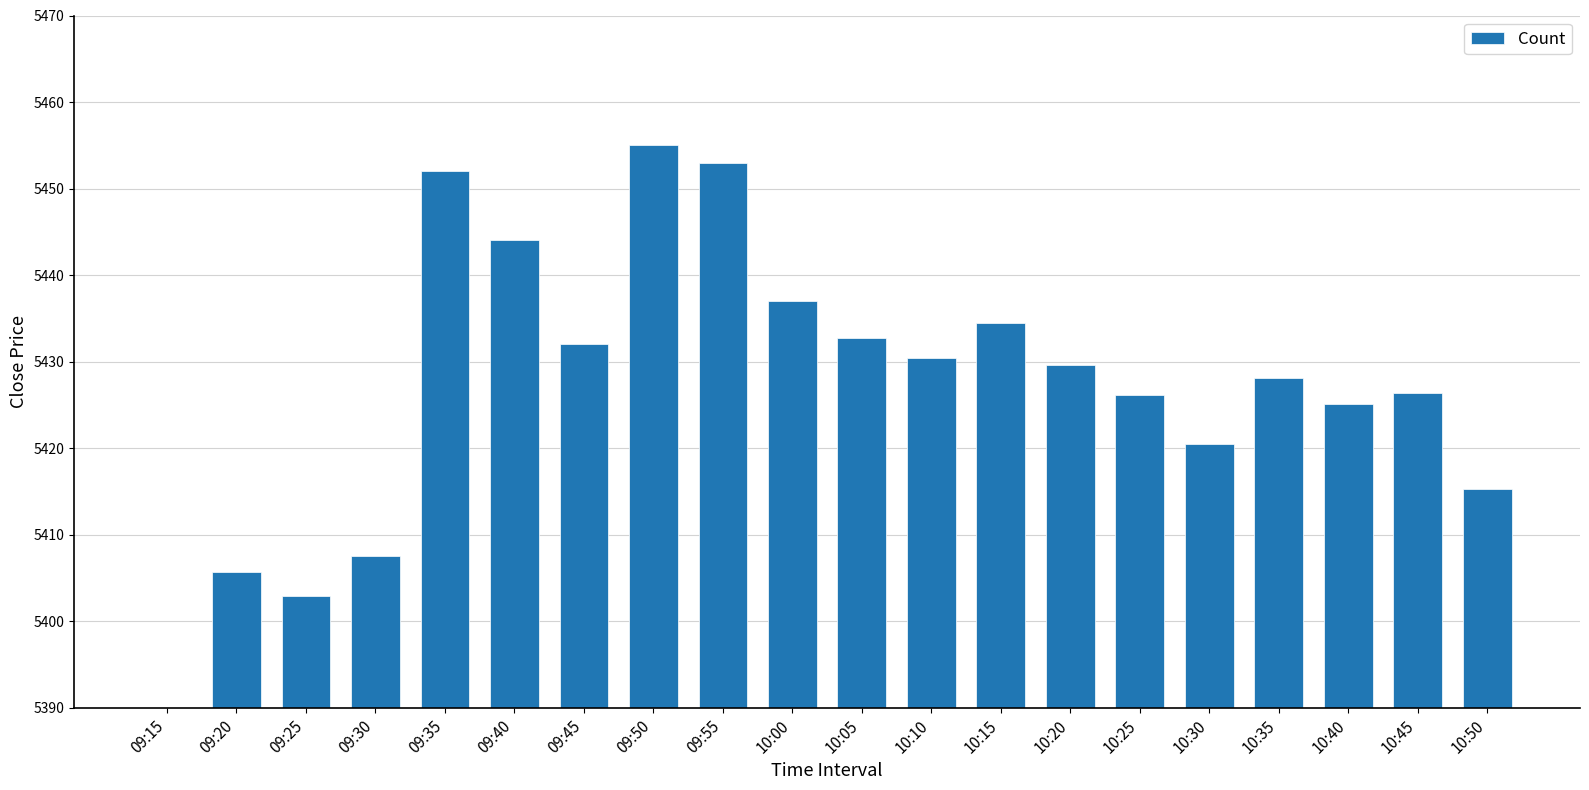

Where is the data nearest to the value 5416?

10:50